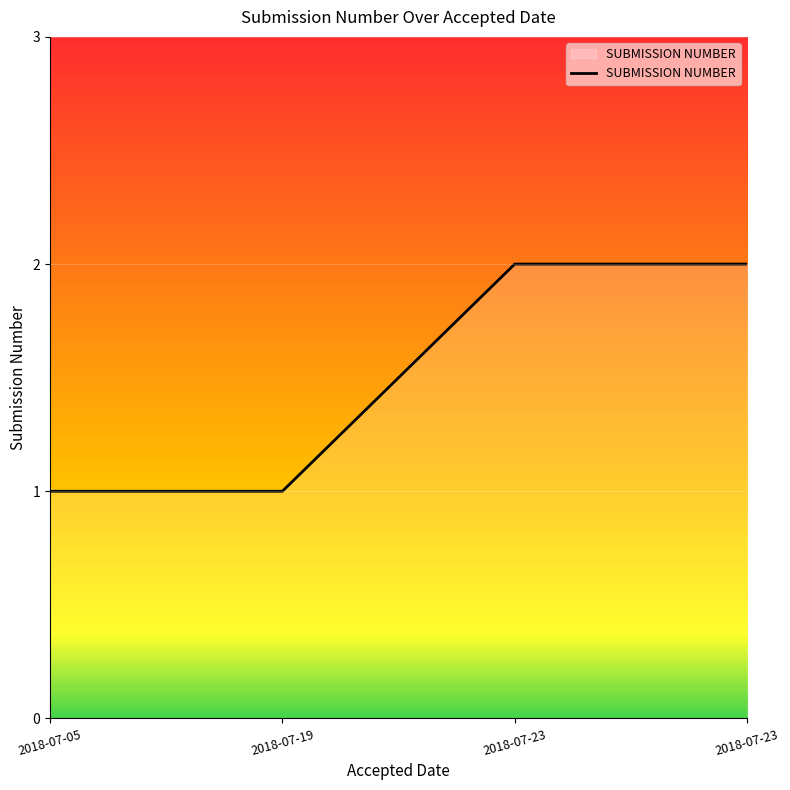

What is the difference between the maximum and minimum values?

1